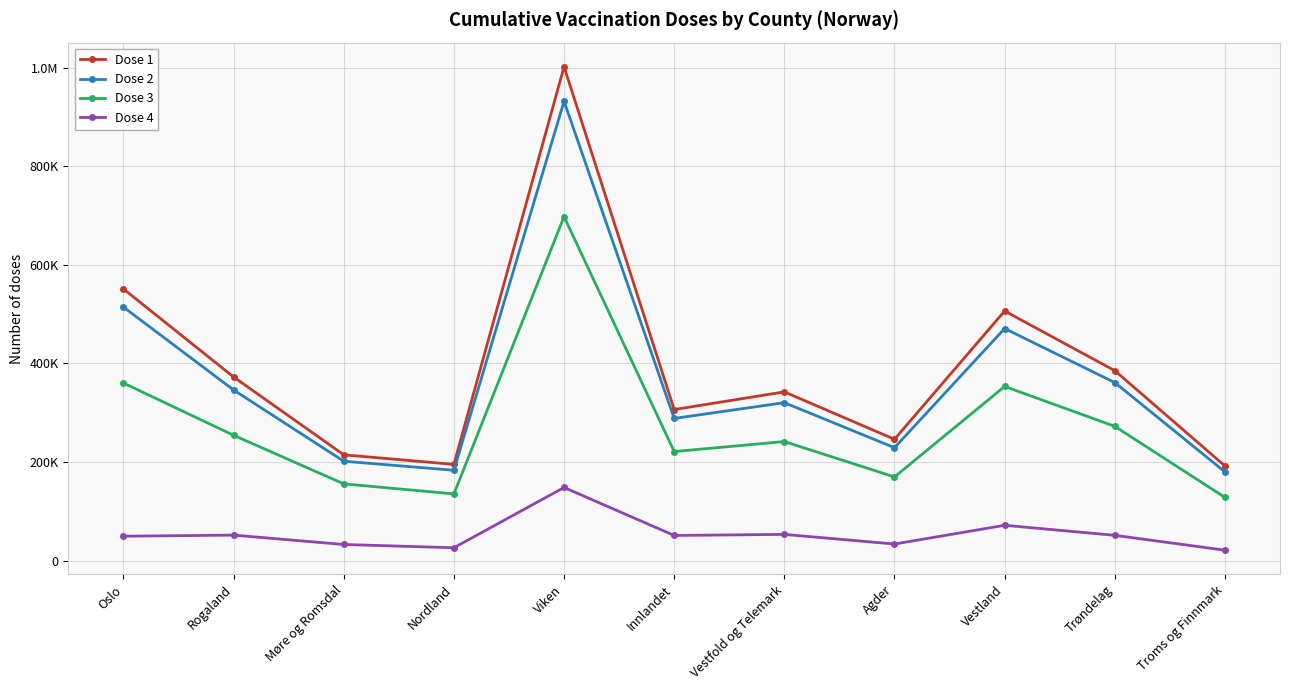

What are all the series names shown in the legend?

Dose 1, Dose 2, Dose 3, Dose 4